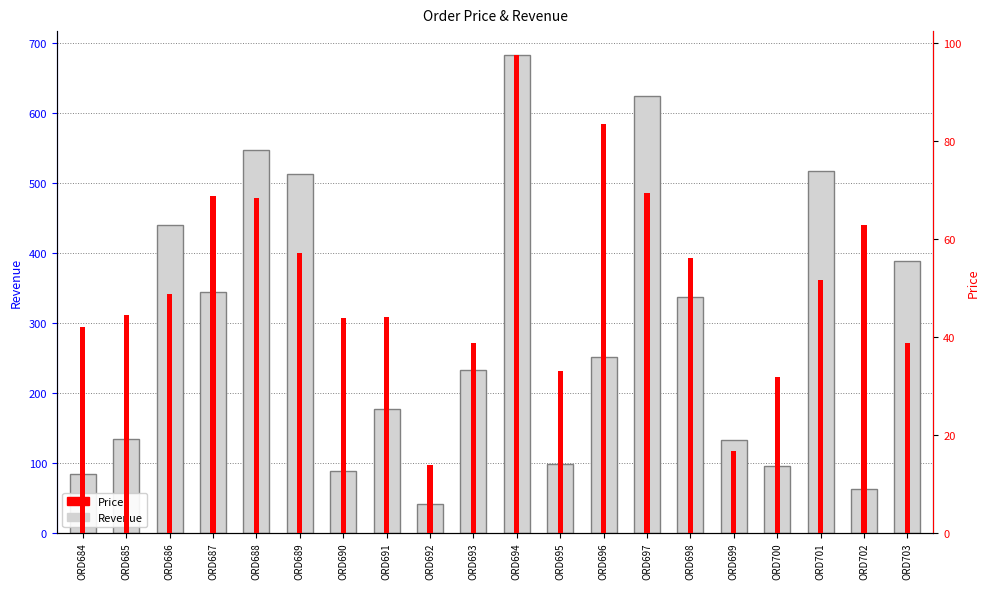

What is the value of the Price bar at the 9th from the left?

13.8